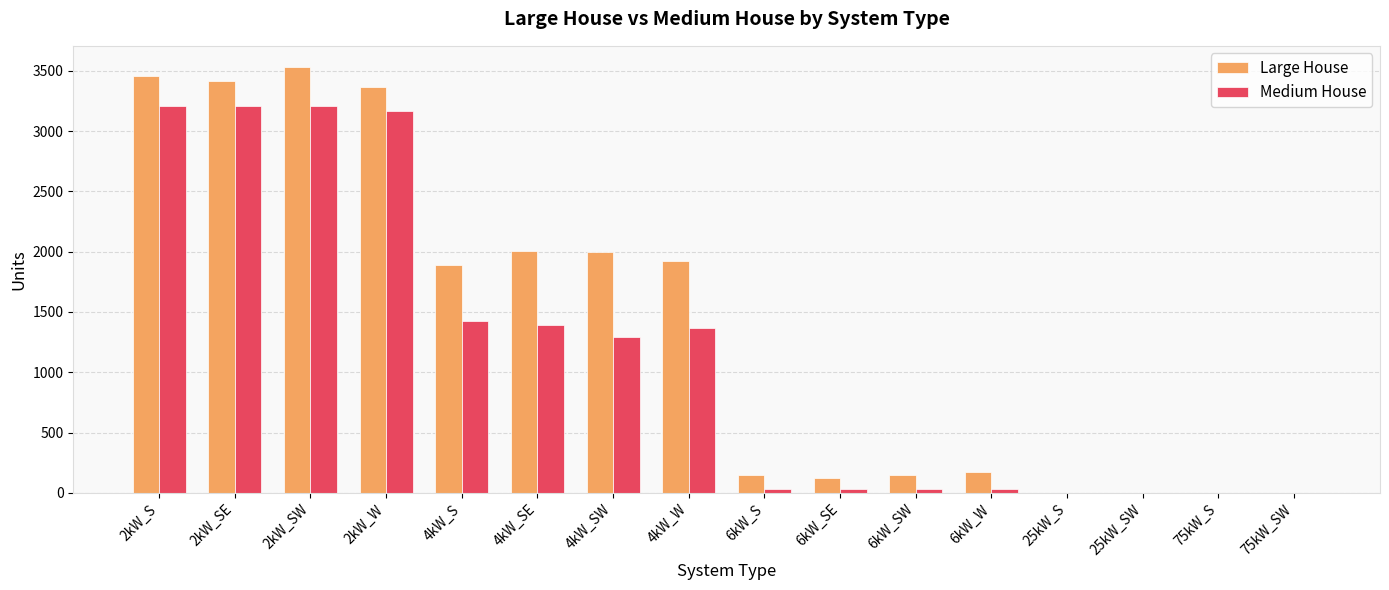

How many distinct data groups are displayed?

2